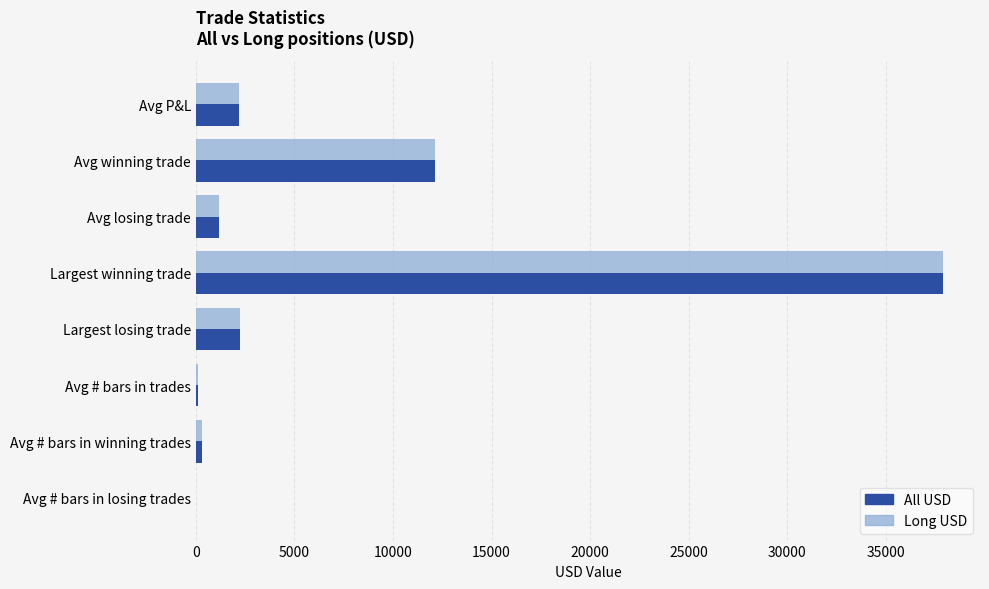

Which category has the highest value in the Long USD series?

Largest winning trade